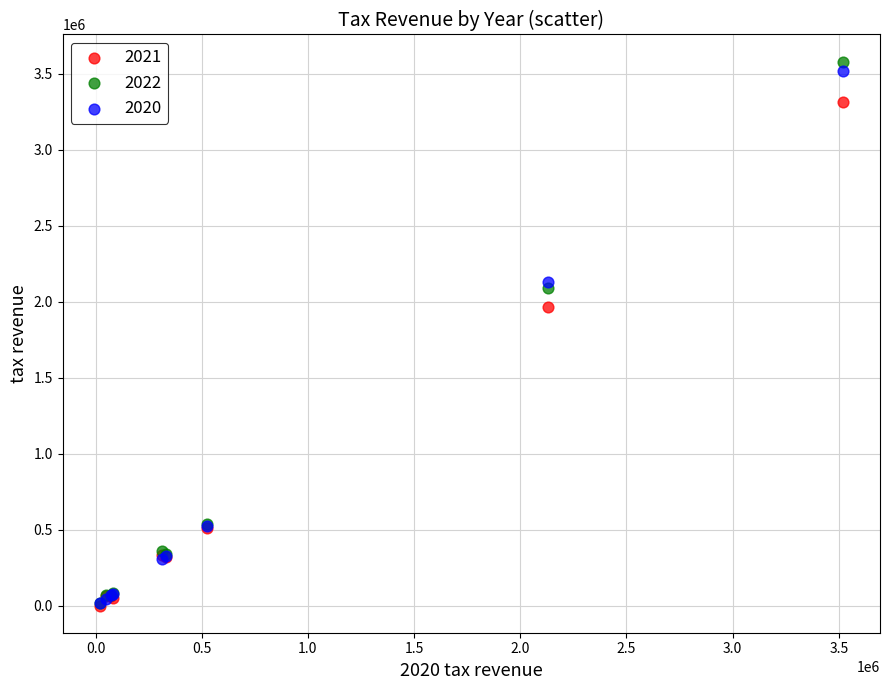

Across all series, what Y value is closest to 1791172?

1962993.2